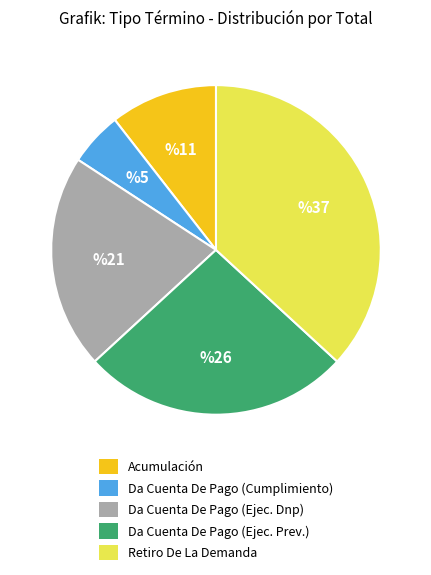

How many segments does this pie chart have?

5